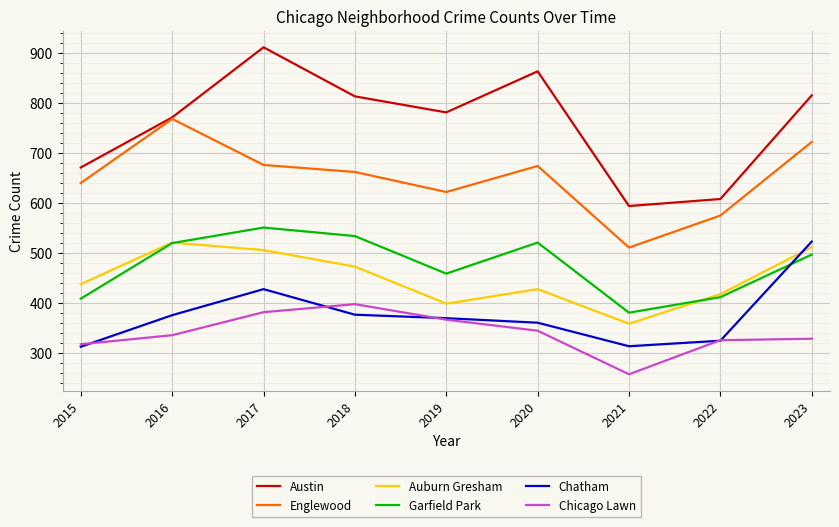

At how many categories does at least one series exceed 291?

9